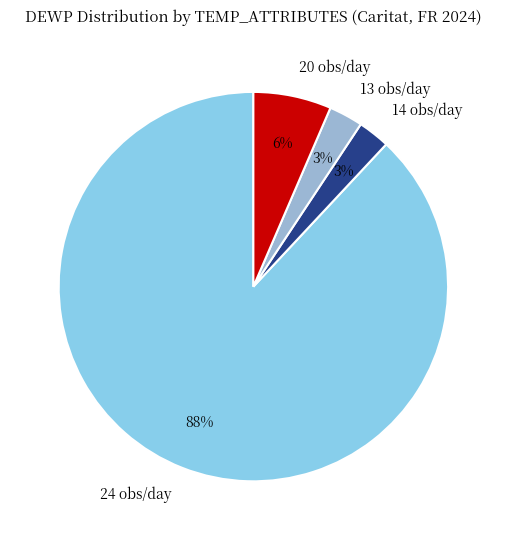

Between 14 obs/day and 20 obs/day, which is larger?

20 obs/day